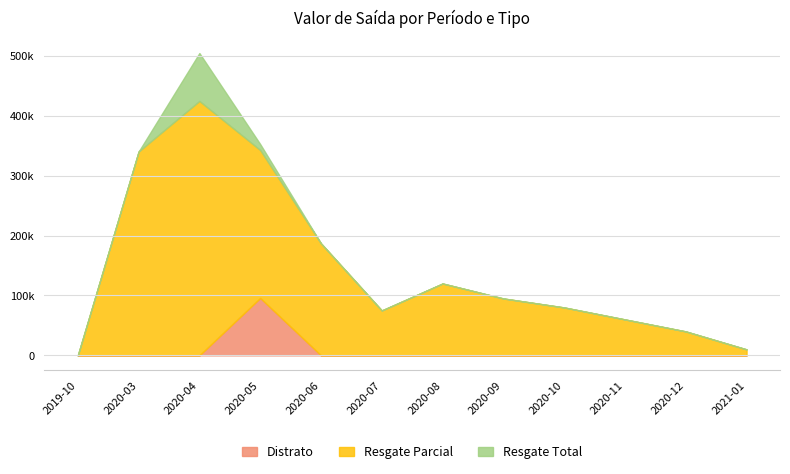

True or false: Resgate Total has a value of 0.0 at 2021-01.

True